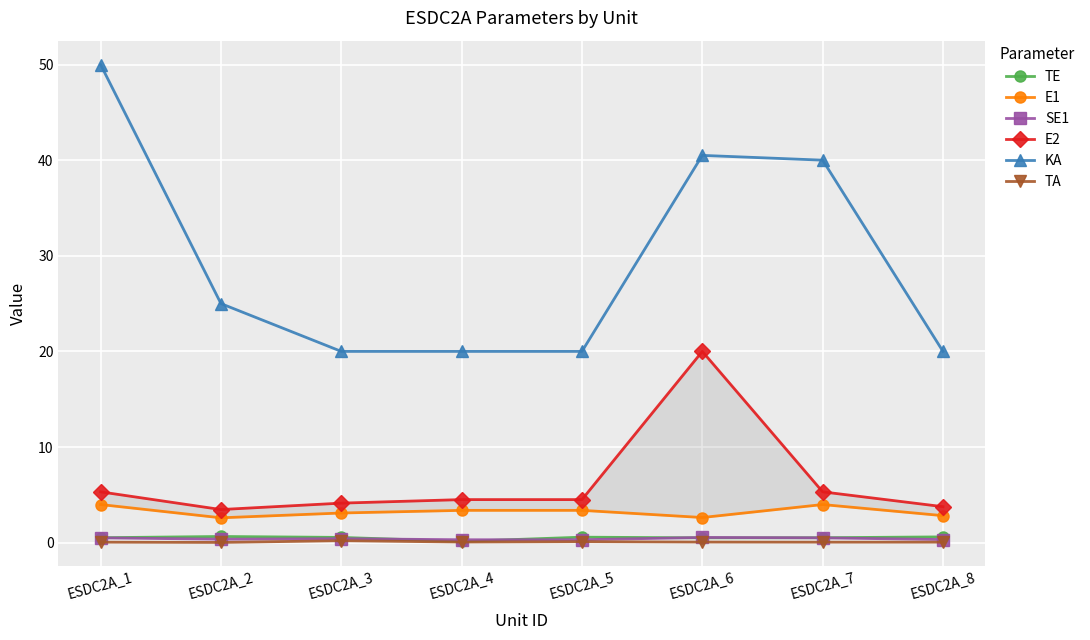

The value of KA at ESDC2A_1 is 50.0. True or false?

True